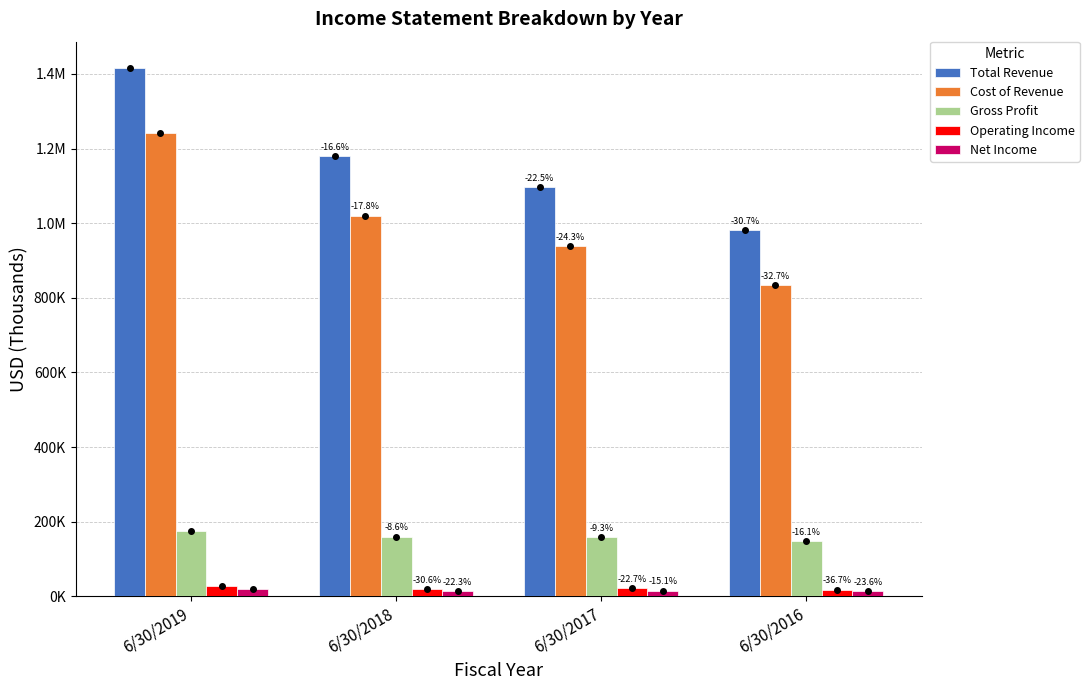

Does the chart contain any negative values?

No